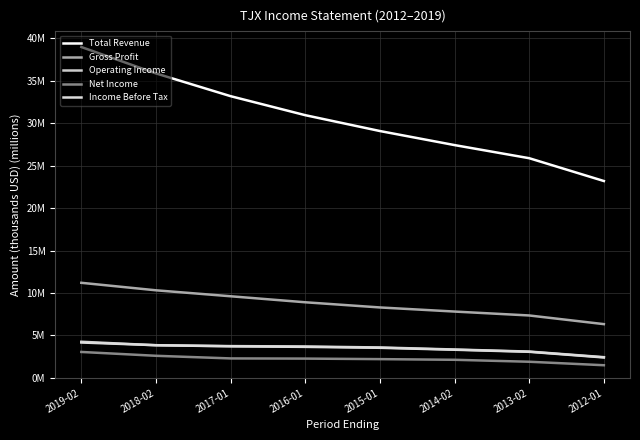

Rank the series by their maximum value, from lowest to highest.

Net Income, Income Before Tax, Operating Income, Gross Profit, Total Revenue